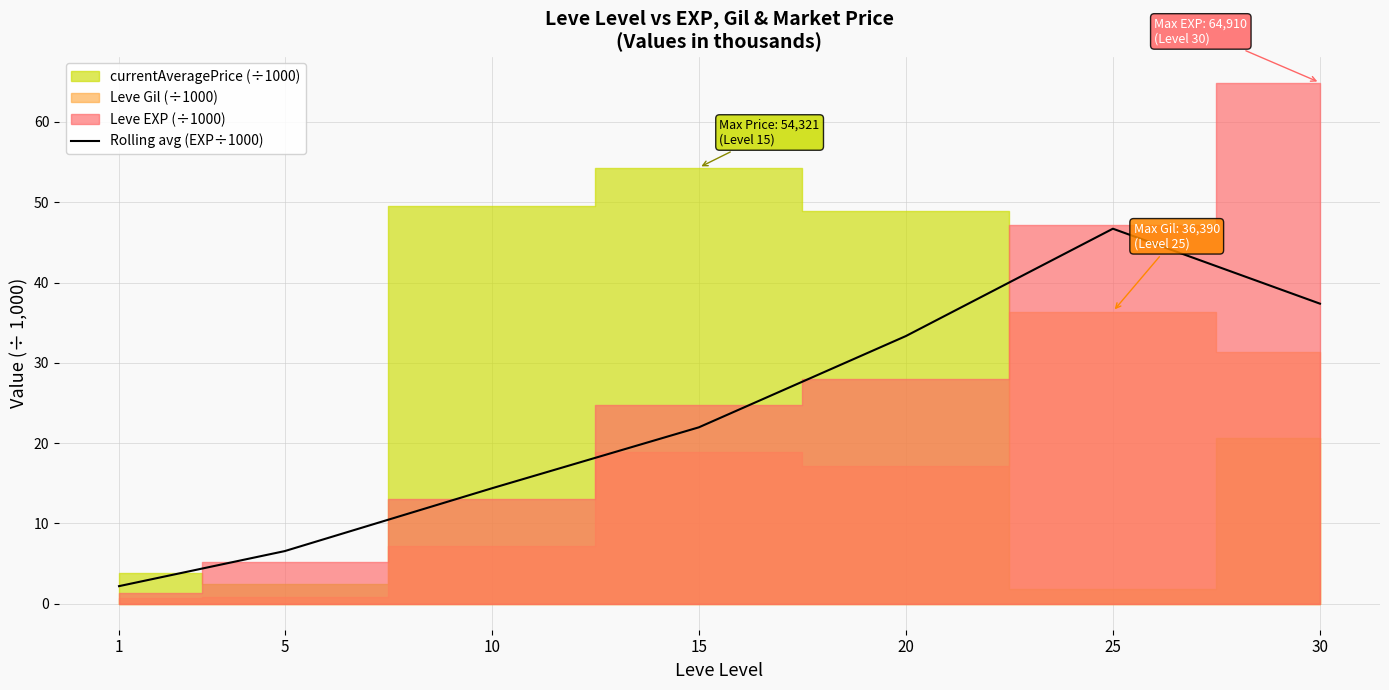

What is the value of the 4th point from the left?

22.0